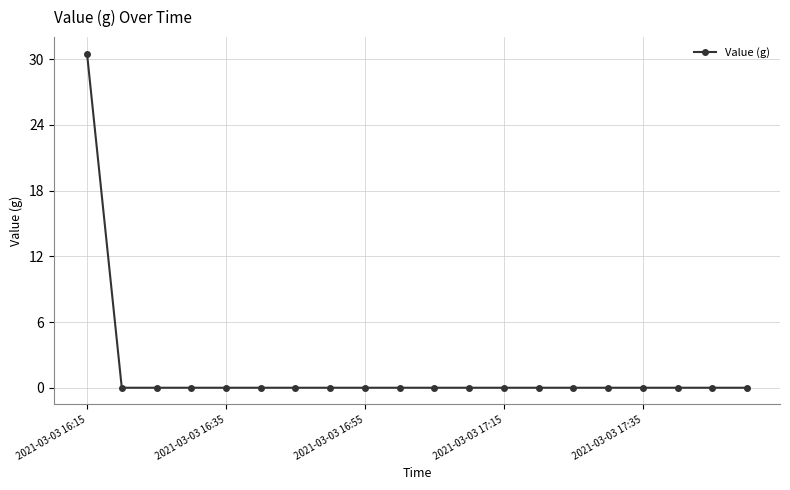

Does the chart have visible grid lines?

Yes